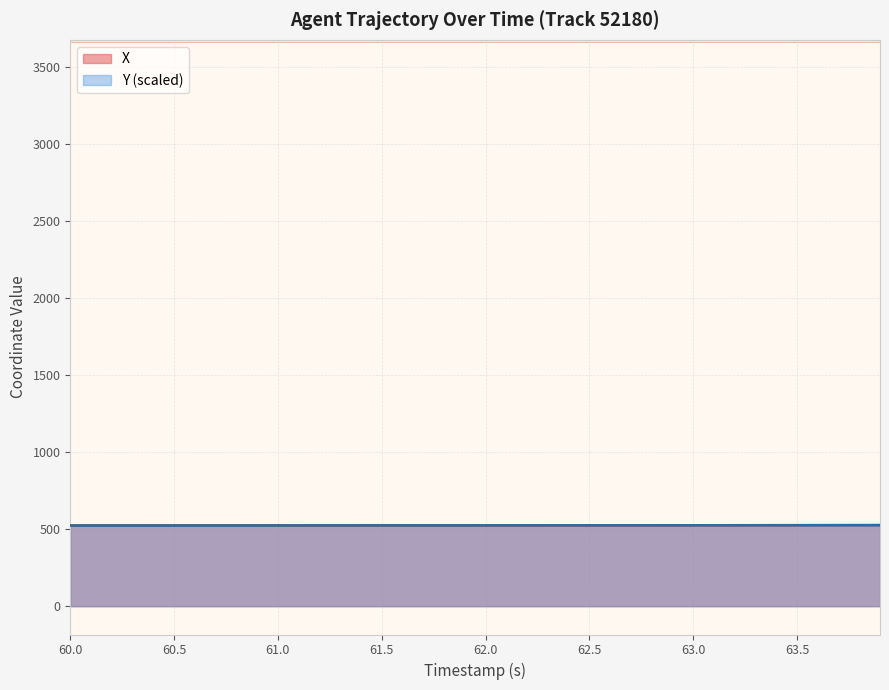

What is the approximate value of X at 63.5?

525.8